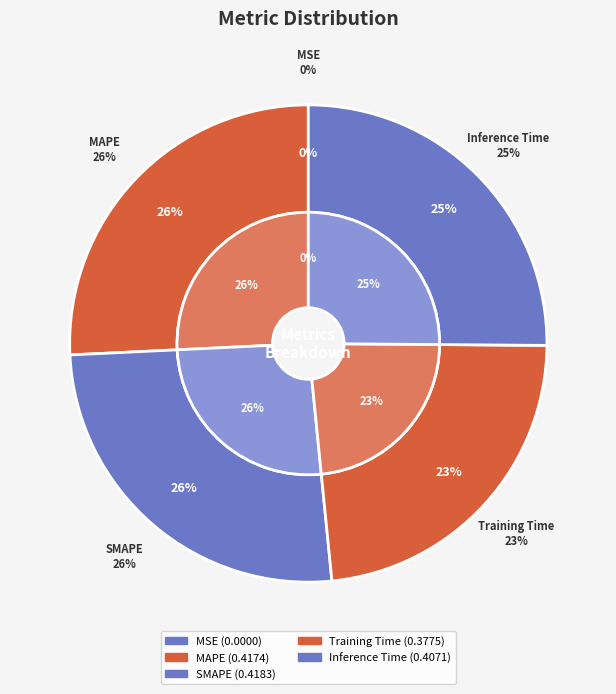

Count the number of slices in the pie.

5